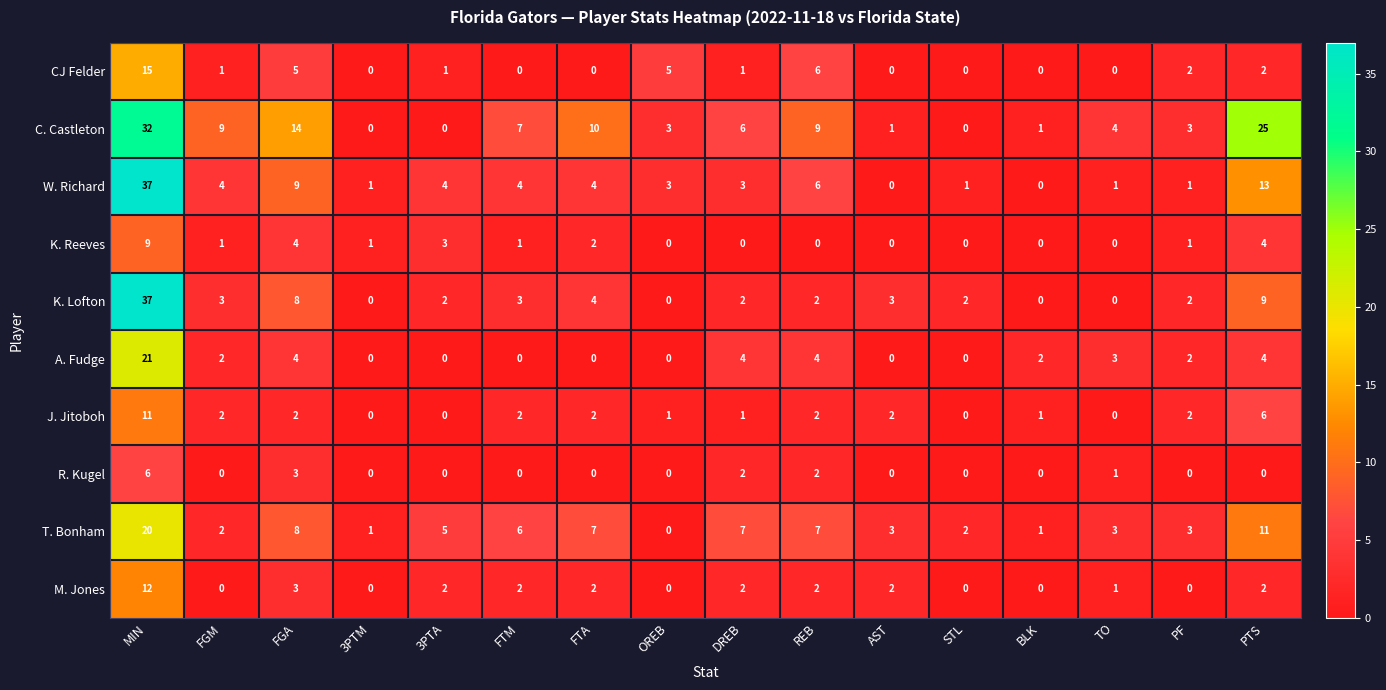

What is the spread (max minus min) of values at REB?

9